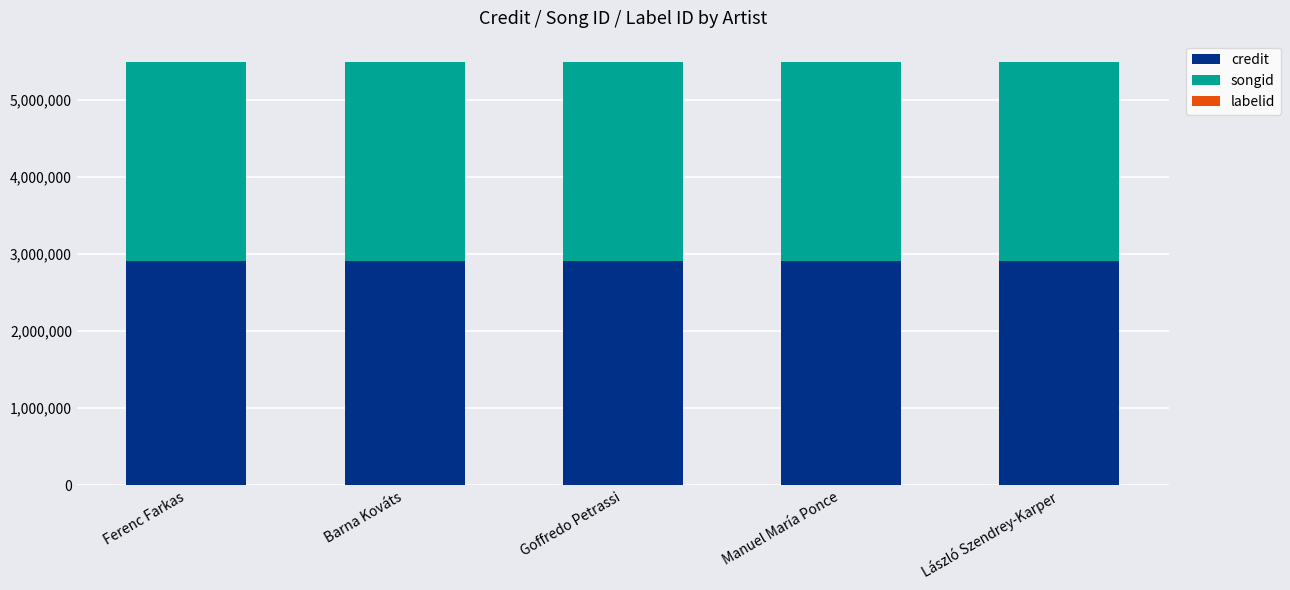

The value of credit at Ferenc Farkas is 4933074. True or false?

False